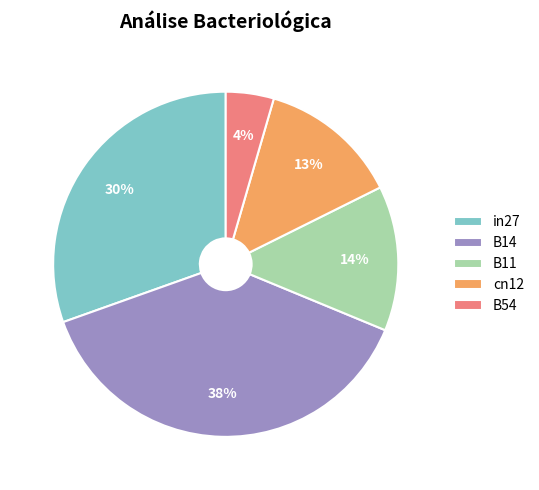

How many segments does this pie chart have?

5